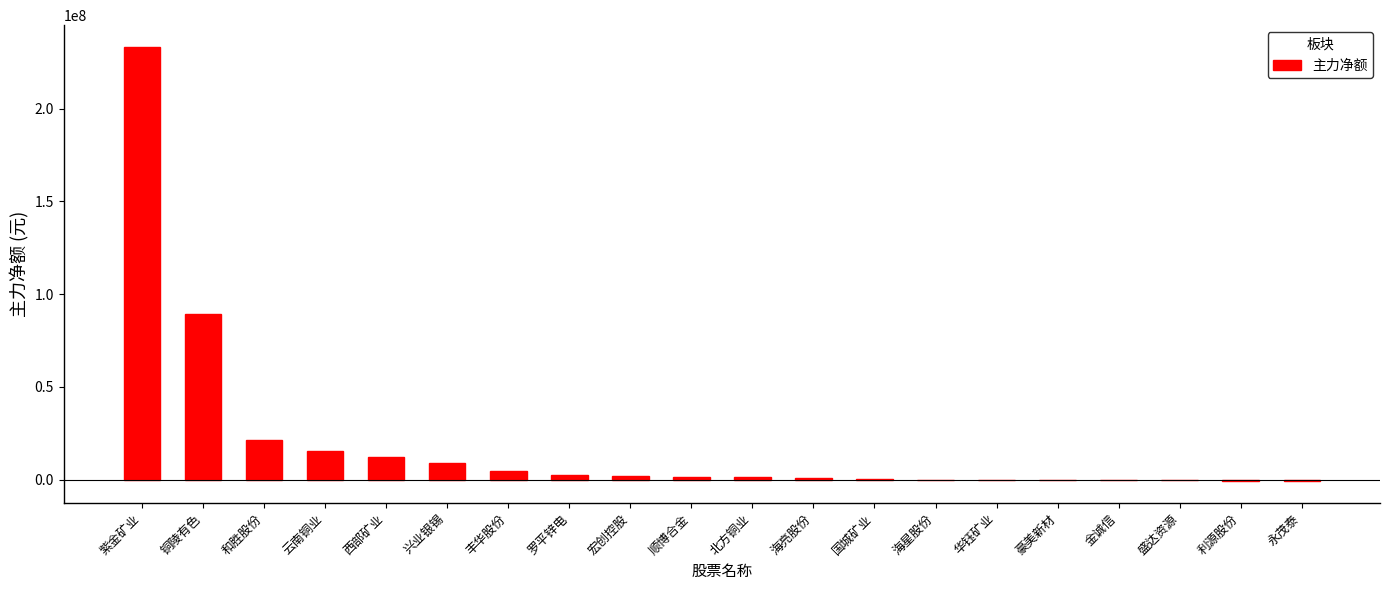

Which has a higher value, 国城矿业 or 云南铜业?

云南铜业